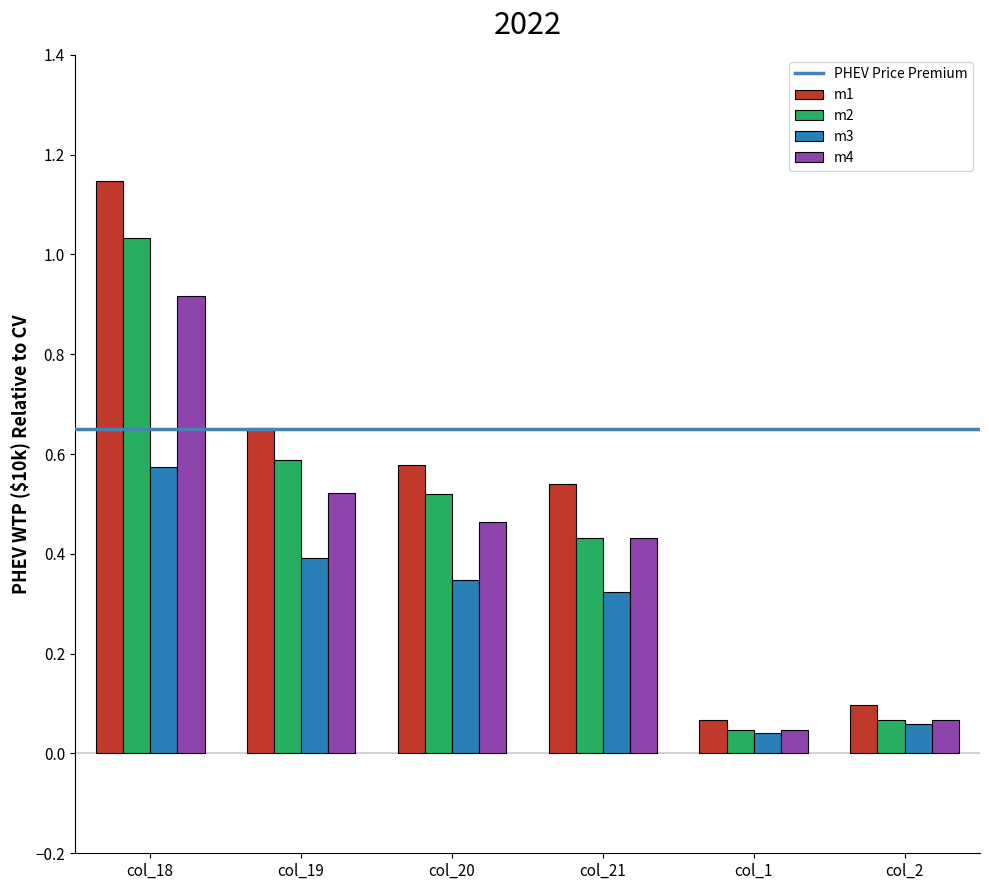

Which series has the largest total across all categories?

m1